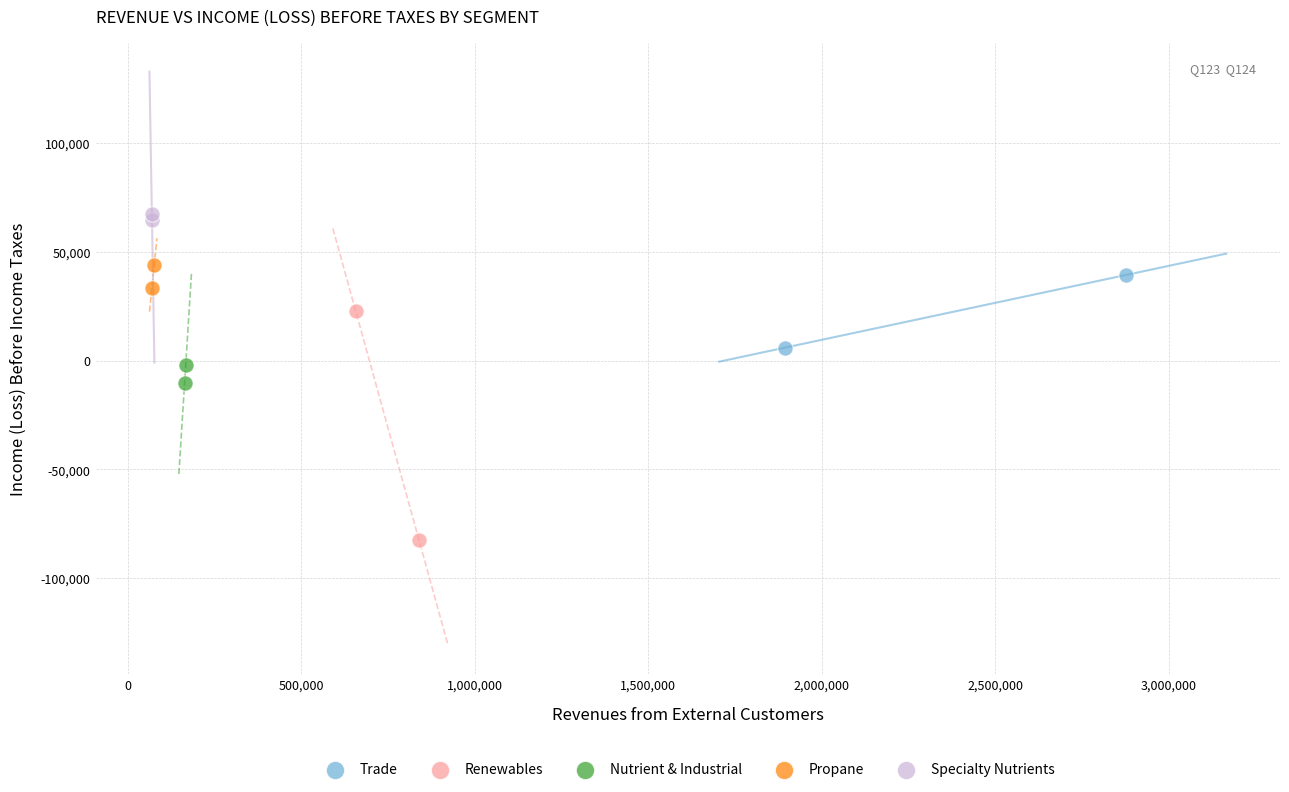

What are all the series names shown in the legend?

Trade, Renewables, Nutrient & Industrial, Propane, Specialty Nutrients